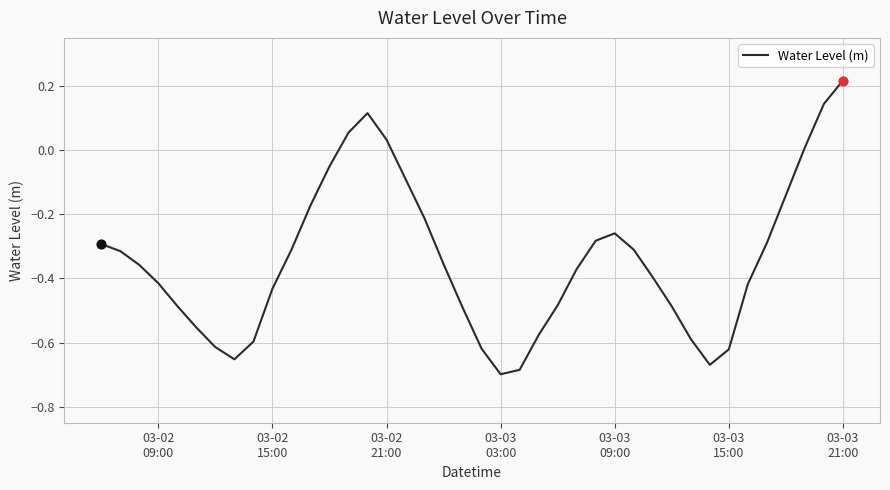

What is the difference between the maximum and minimum values?

0.9